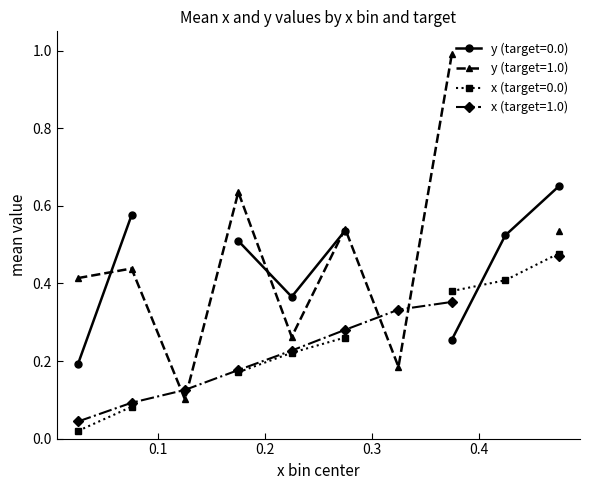

What is the average value of the x series?

0.2